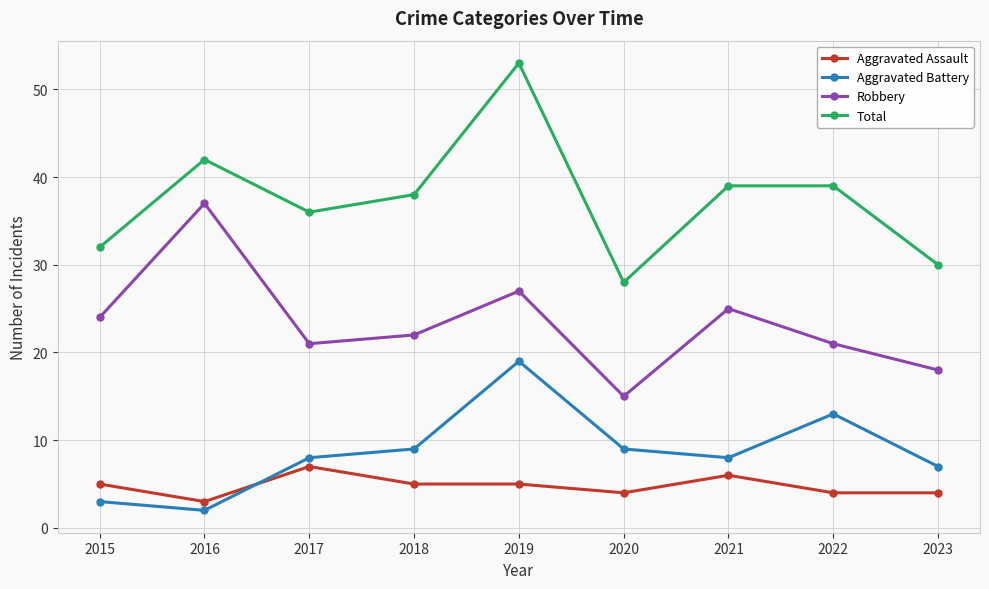

Reading left to right, extract all data points from this chart.

Aggravated Assault: 2015=5	2016=3	2017=7	2018=5	2019=5	2020=4	2021=6	2022=4	2023=4
Aggravated Battery: 2015=3	2016=2	2017=8	2018=9	2019=19	2020=9	2021=8	2022=13	2023=7
Robbery: 2015=24	2016=37	2017=21	2018=22	2019=27	2020=15	2021=25	2022=21	2023=18
Total: 2015=32	2016=42	2017=36	2018=38	2019=53	2020=28	2021=39	2022=39	2023=30